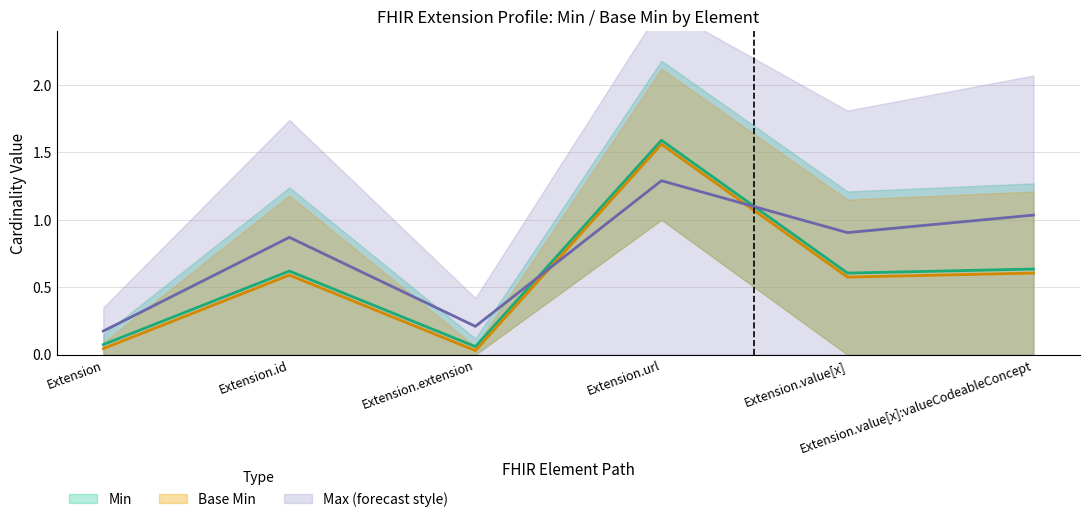

What position from the left is Extension.id?

2